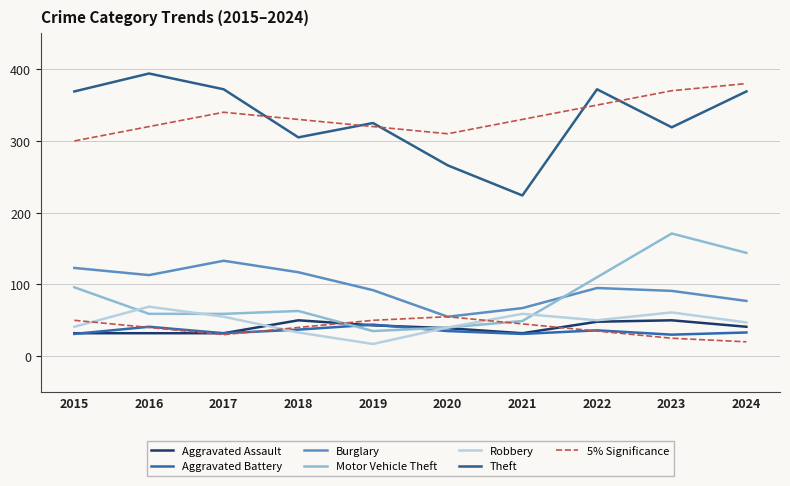

What is the value of the Robbery point at the 1st from the left?

41